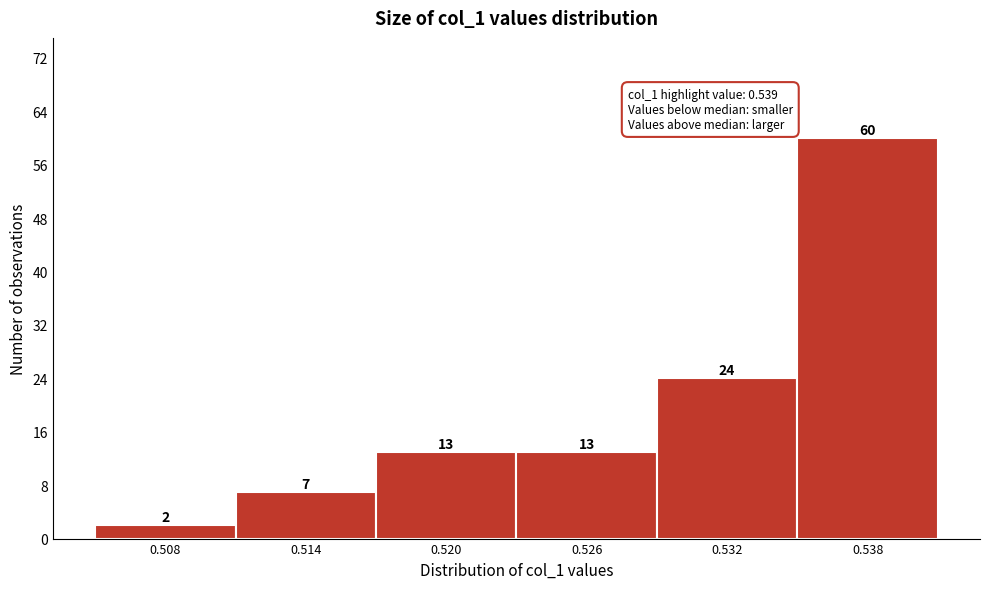

Reading left to right, what are all the values shown in this chart?

0.508=2	0.514=7	0.520=13	0.526=13	0.532=24	0.538=60